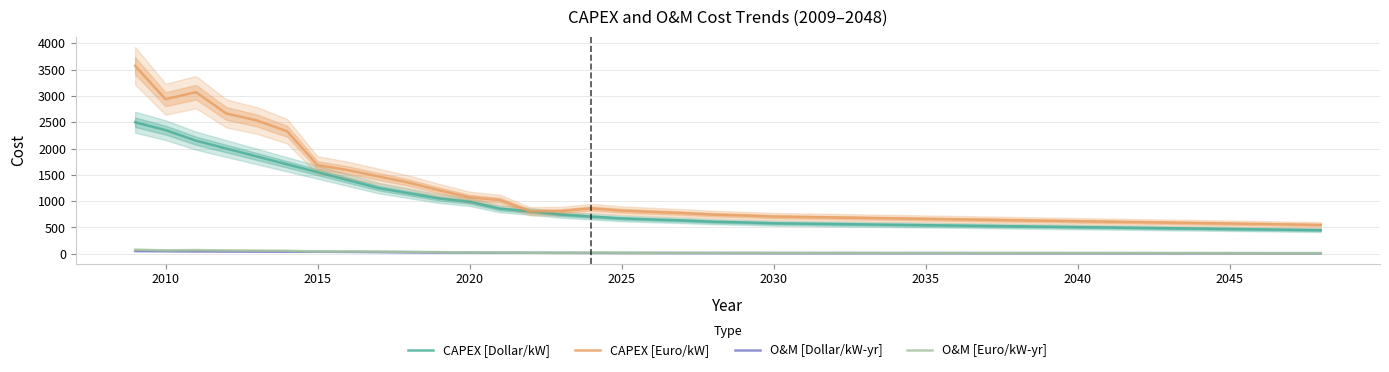

What is the maximum value for CAPEX [Dollar/kW]?

2500.0